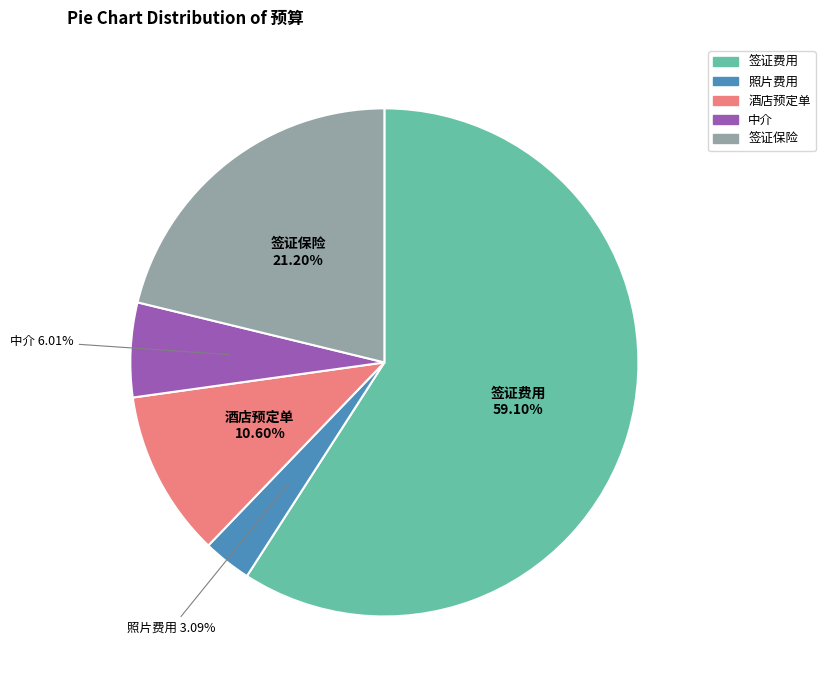

How many slices are in this pie chart?

5